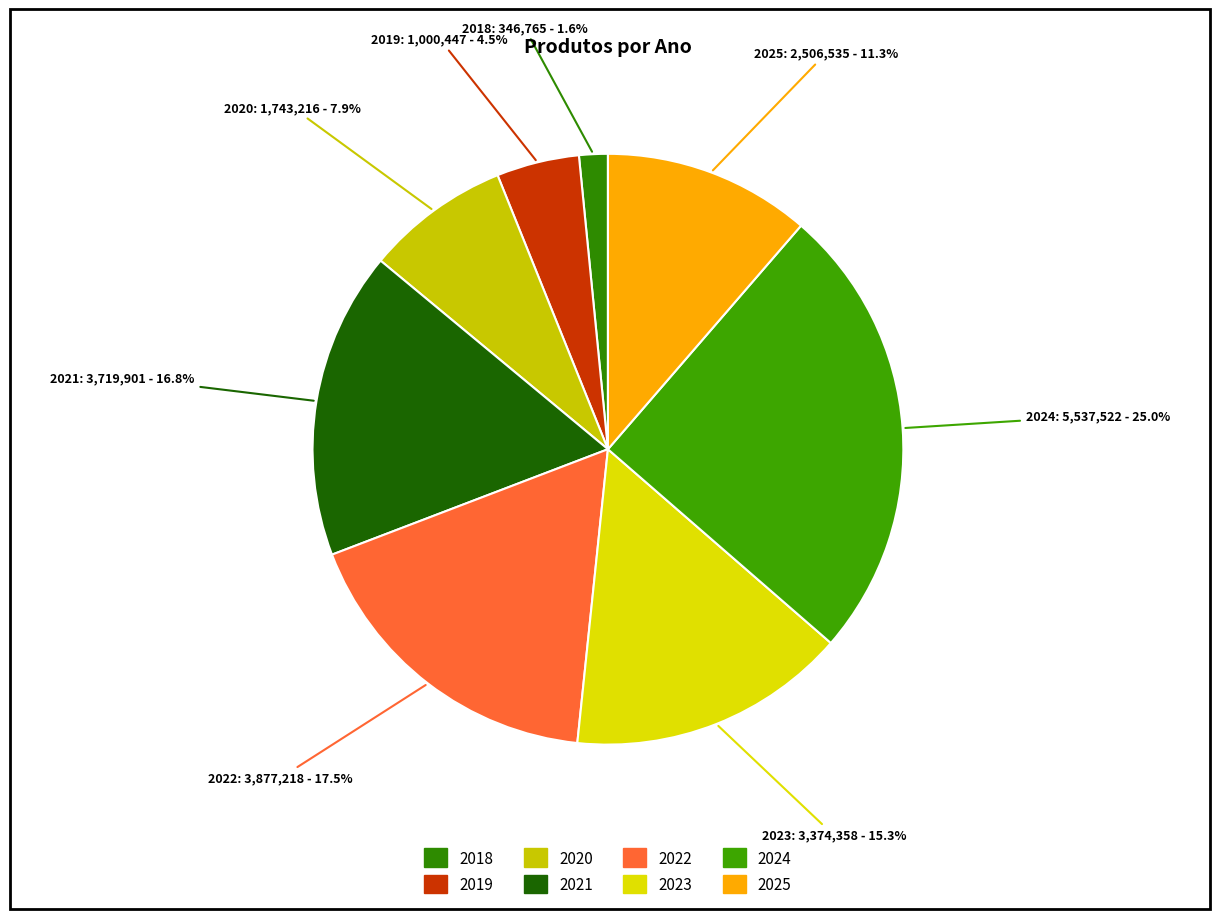

Which category has the smallest portion of the pie?

2018